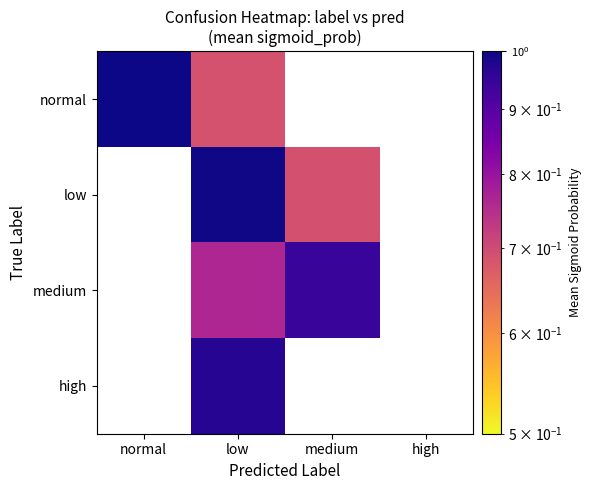

How many values in high are above zero?

1